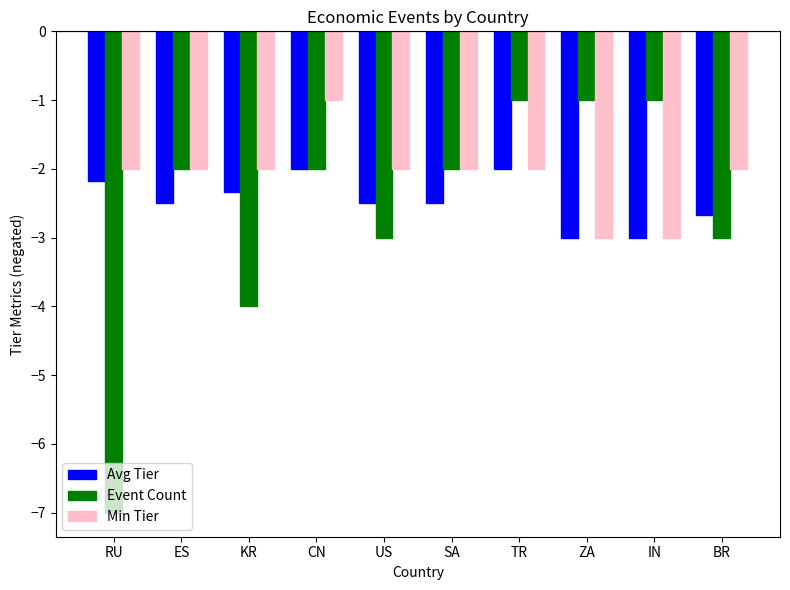

Which series changed the most between RU and SA?

Event Count